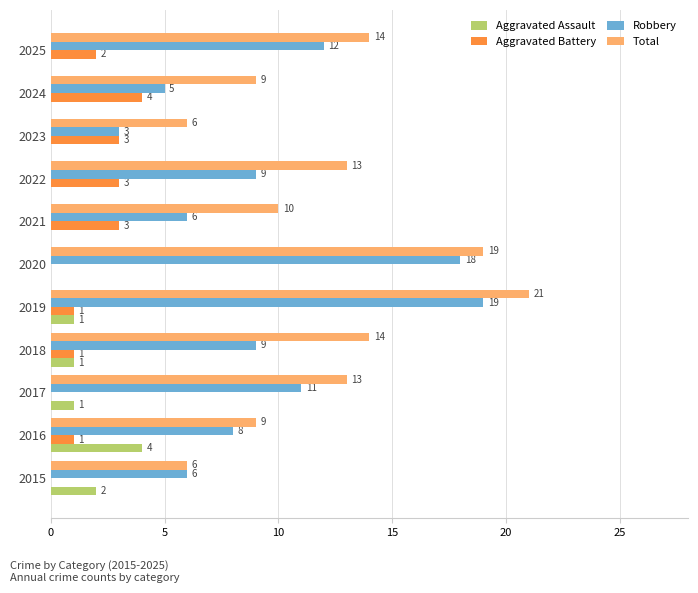

Between 2023 and 2024, which series saw the biggest shift?

Total